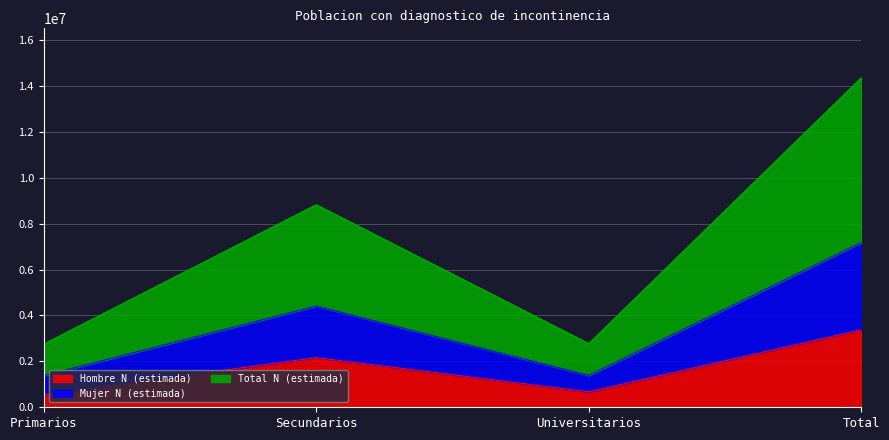

Reading right to left, what are all the values shown in this chart?

Hombre N (estimada): 3376695	673039	2162022	541634
Mujer N (estimada): 7176055	1386925	4411542	1377587
Total N (estimada): 14352110	2773851	8823085	2755173